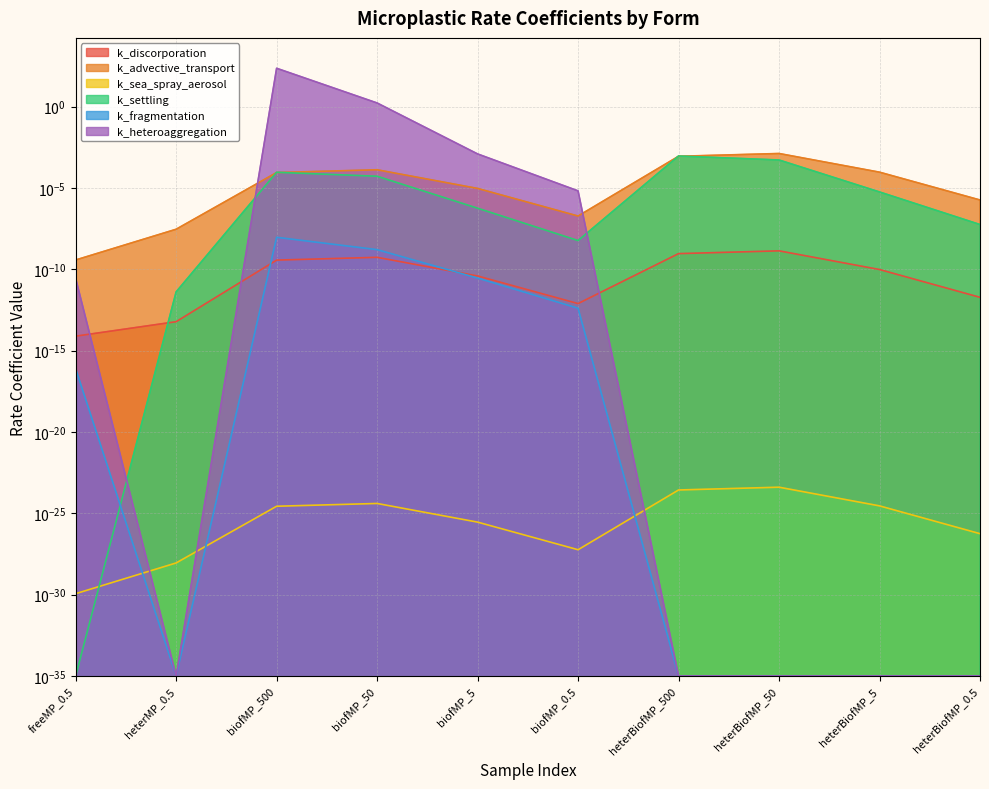

The k_advective_transport series shows 0.0 at heterBiofMP_5. True or false?

True